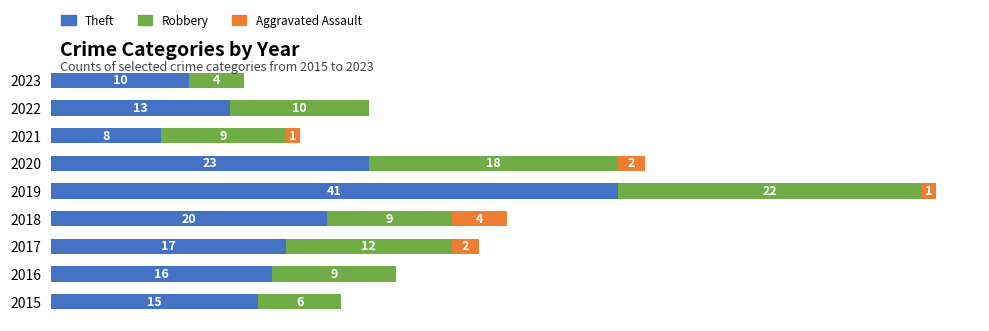

Reading left to right, what are all the values shown in this chart?

Theft: 15	16	17	20	41	23	8	13	10
Robbery: 6	9	12	9	22	18	9	10	4
Aggravated Assault: 0	0	2	4	1	2	1	0	0